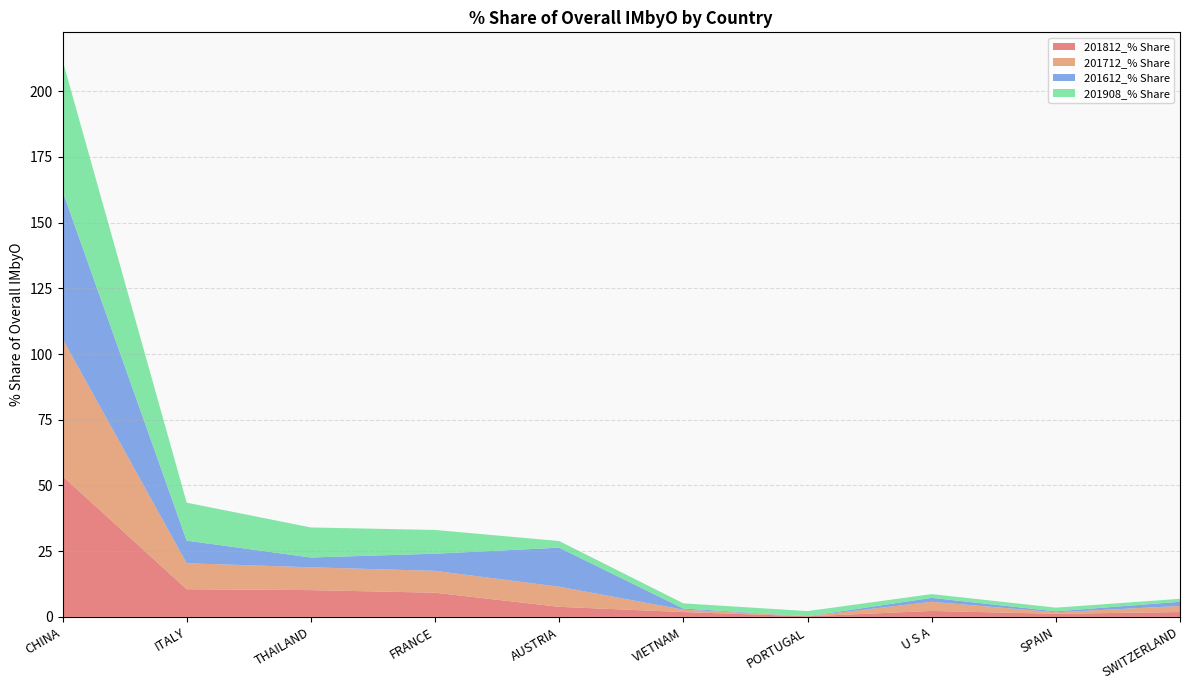

Reading right to left, what are all the values shown in this chart?

201812_% Share: SWITZERLAND=1.8	SPAIN=1.2	U S A=2.3	PORTUGAL=0.2	VIETNAM=1.8	AUSTRIA=3.8	FRANCE=9.2	THAILAND=10.2	ITALY=10.5	CHINA=53.6
201712_% Share: SWITZERLAND=2.3	SPAIN=0.6	U S A=3.5	PORTUGAL=0.0	VIETNAM=0.9	AUSTRIA=7.6	FRANCE=8.3	THAILAND=8.7	ITALY=9.9	CHINA=52.2
201612_% Share: SWITZERLAND=1.6	SPAIN=0.4	U S A=1.5	PORTUGAL=0.0	VIETNAM=0.4	AUSTRIA=14.9	FRANCE=6.5	THAILAND=3.7	ITALY=8.6	CHINA=56.2
201908_% Share: SWITZERLAND=1.1	SPAIN=1.4	U S A=1.4	PORTUGAL=1.9	VIETNAM=2.0	AUSTRIA=2.5	FRANCE=9.0	THAILAND=11.4	ITALY=14.4	CHINA=49.8